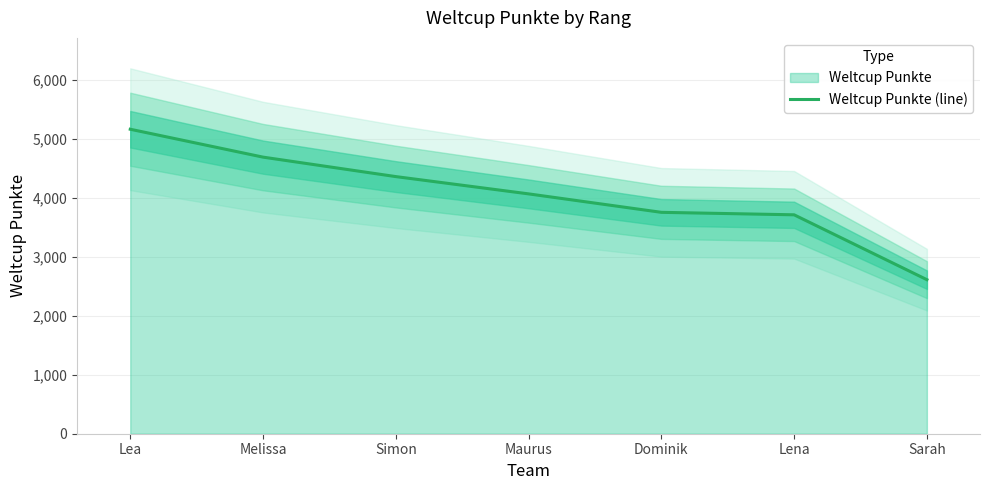

Reading right to left, list all the values displayed in this chart.

2612	3712	3754	4067	4360	4690	5163